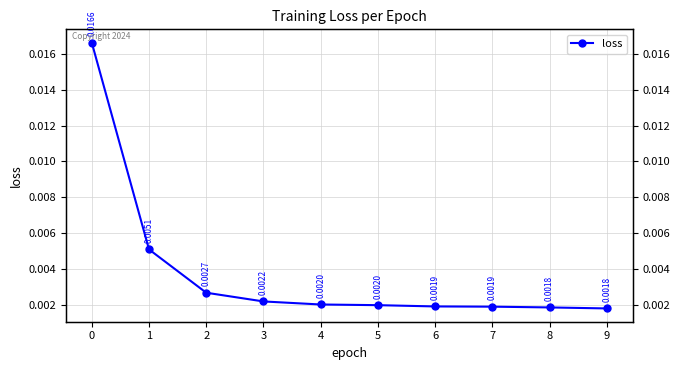

Count the values in the range 0 to 1.

10